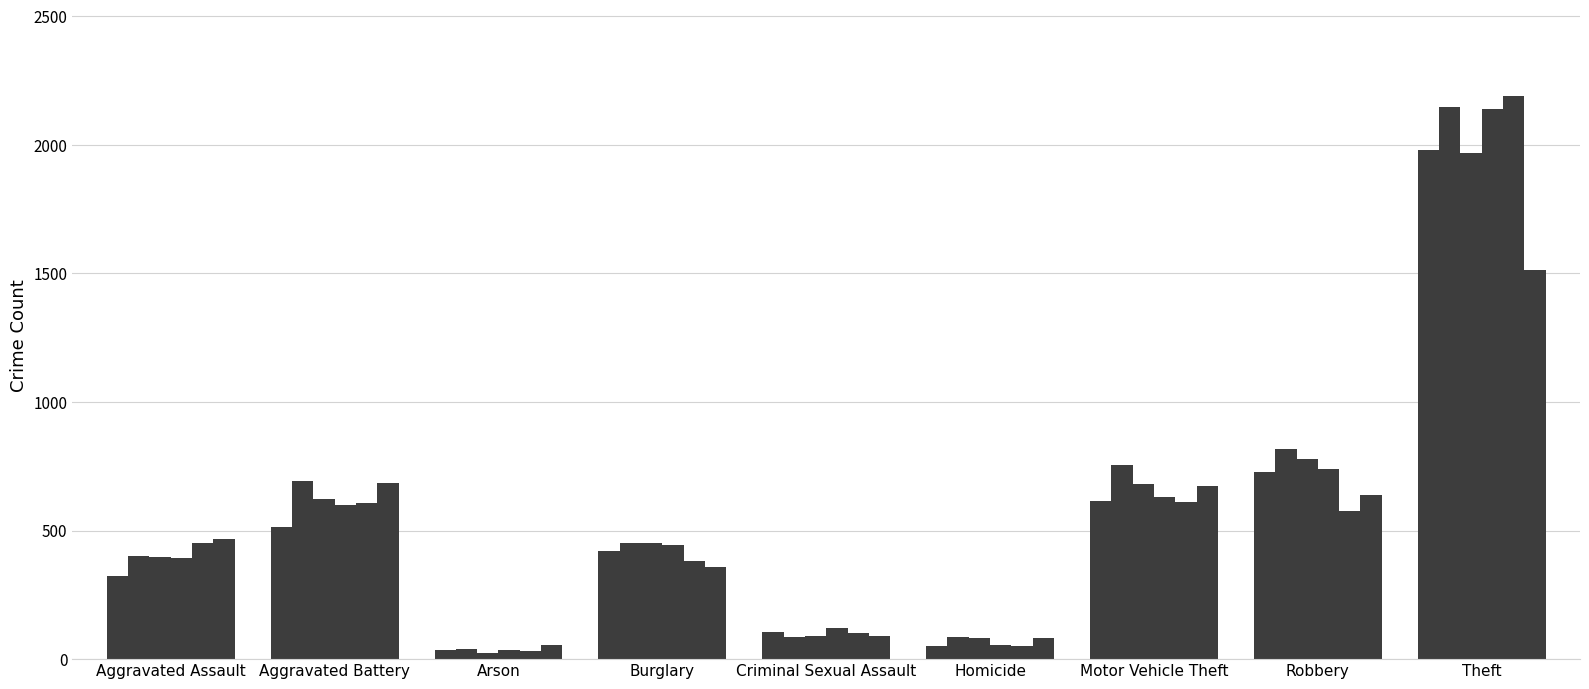

How many data points does each series have?

9